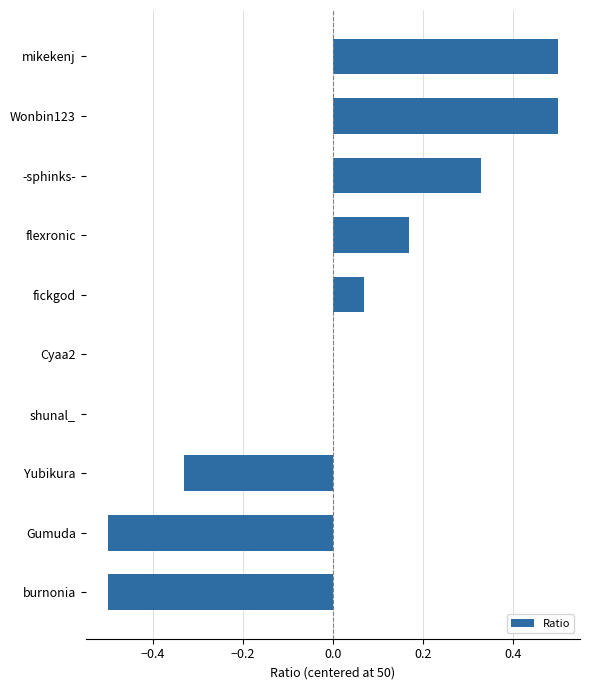

The value at shunal_ is 0.5. True or false?

False